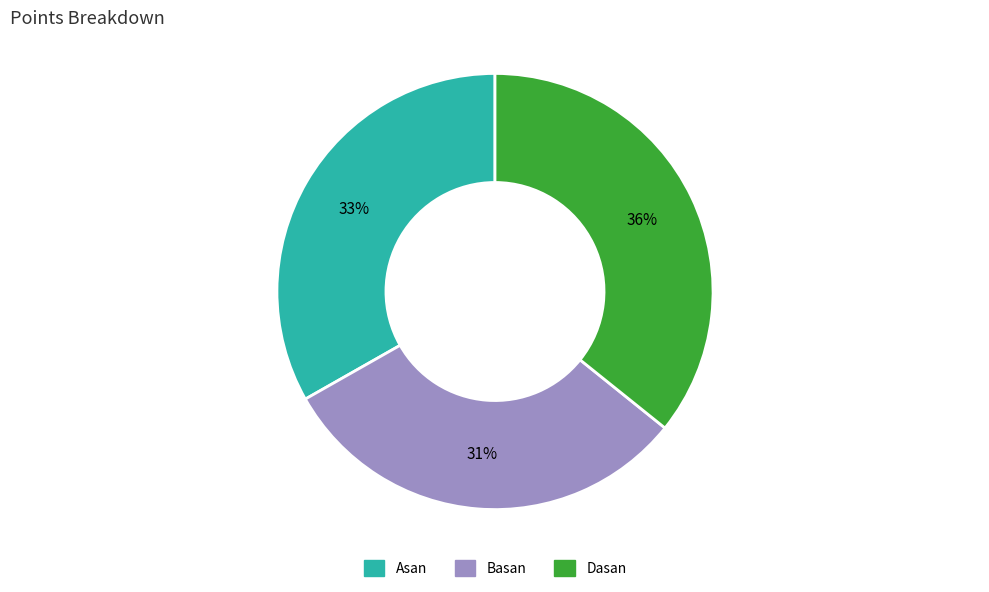

How many slices are in this pie chart?

3